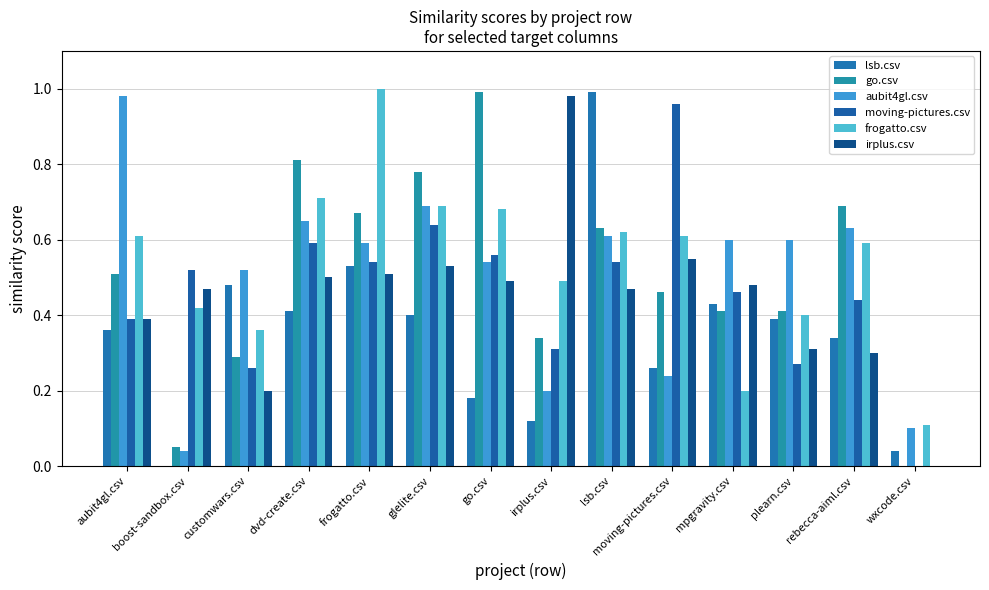

What is the difference between the maximum and minimum values in the irplus.csv series?

1.0